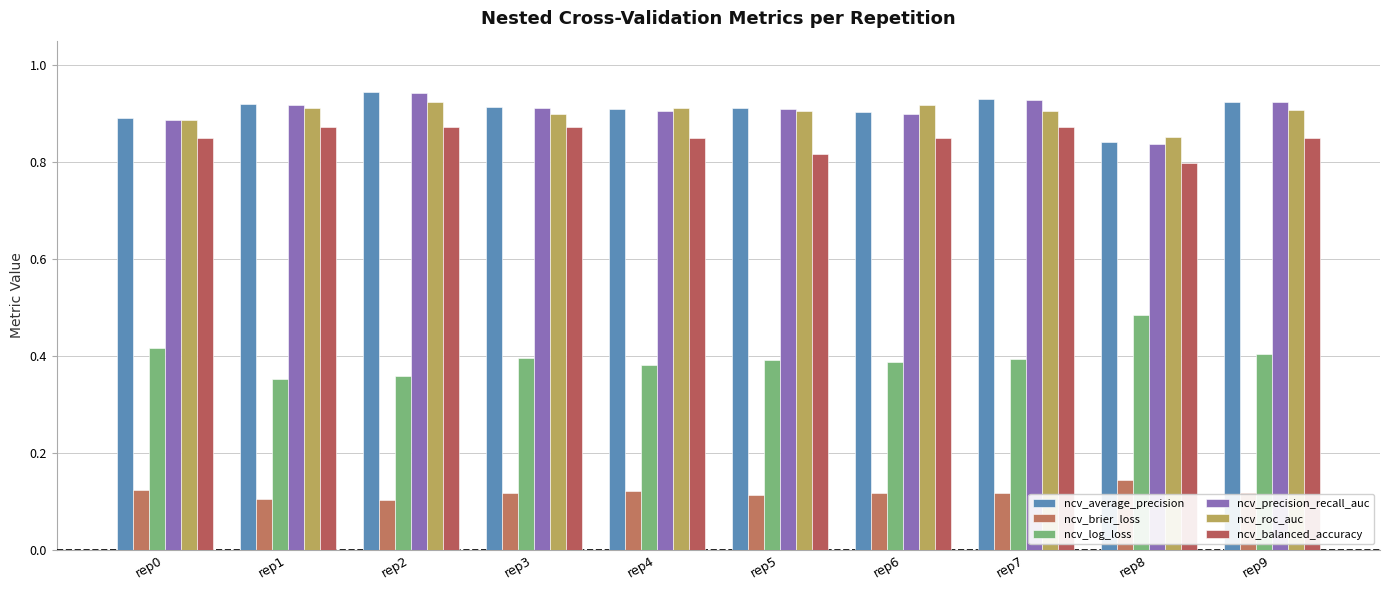

Count the ncv_average_precision values in the range 0 to 1.

10